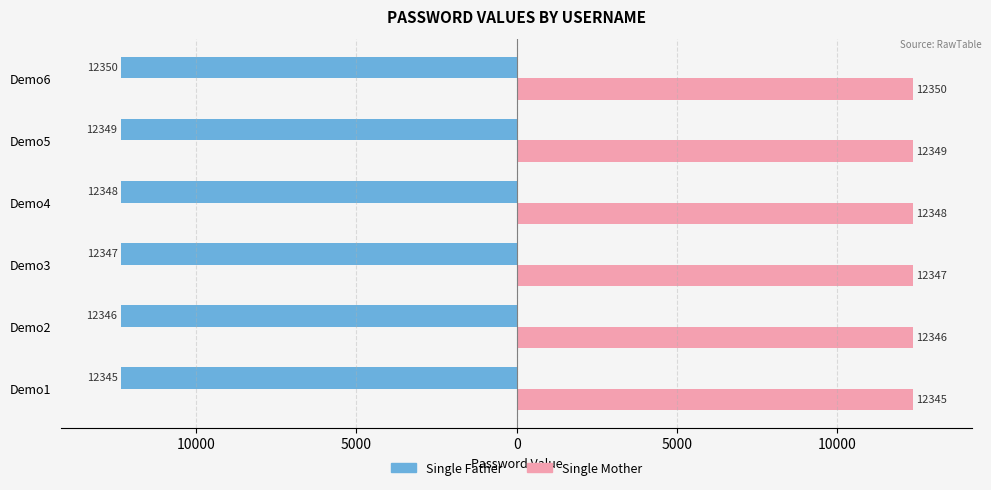

What are all the series names shown in the legend?

Single Father, Single Mother